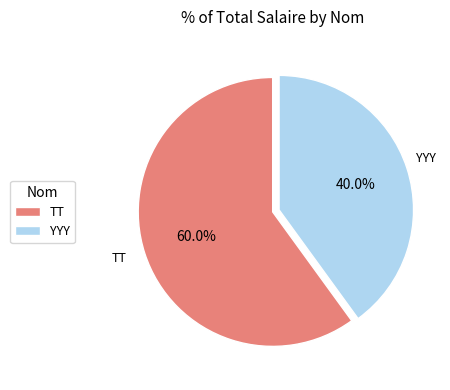

Which category has the smallest portion of the pie?

YYY